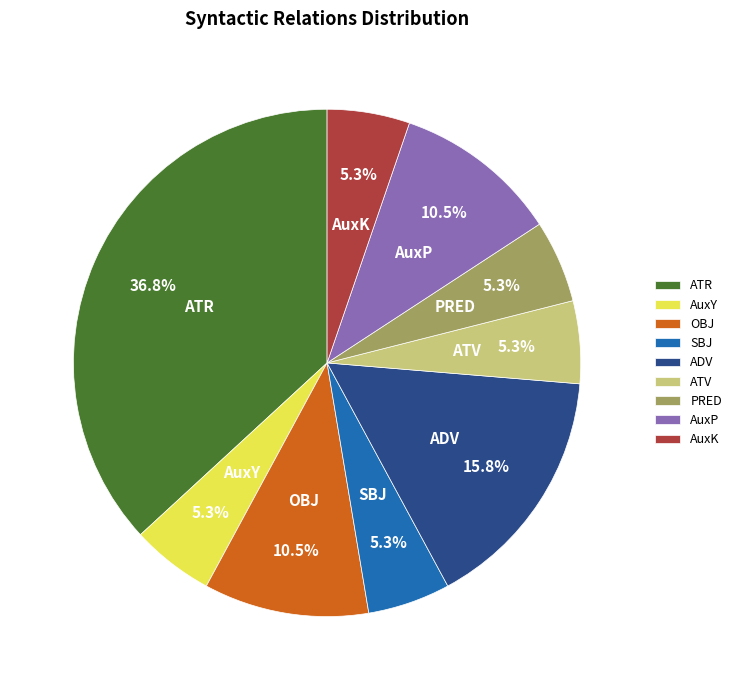

What is the ratio of the value at ATV to the value at SBJ?

1.0